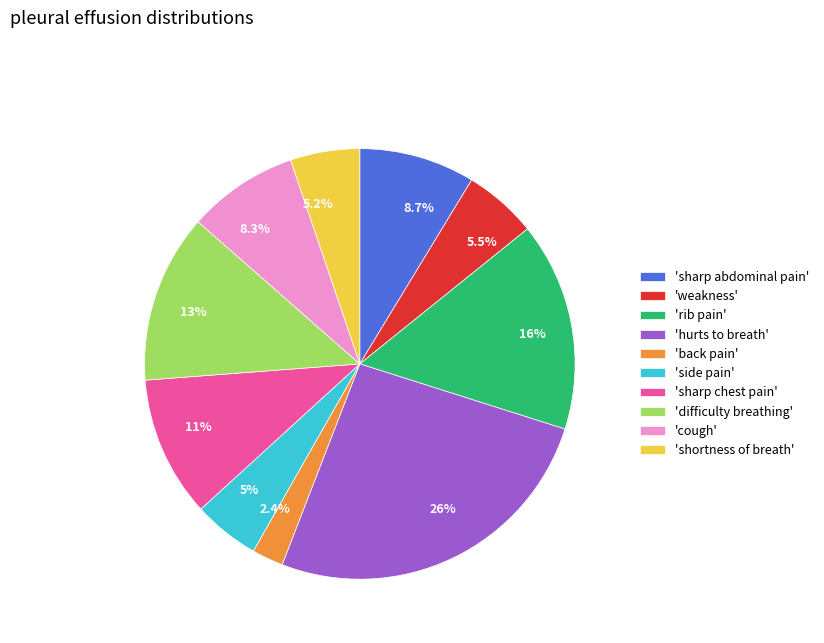

Is 'hurts to breath' the majority of the pie?

No